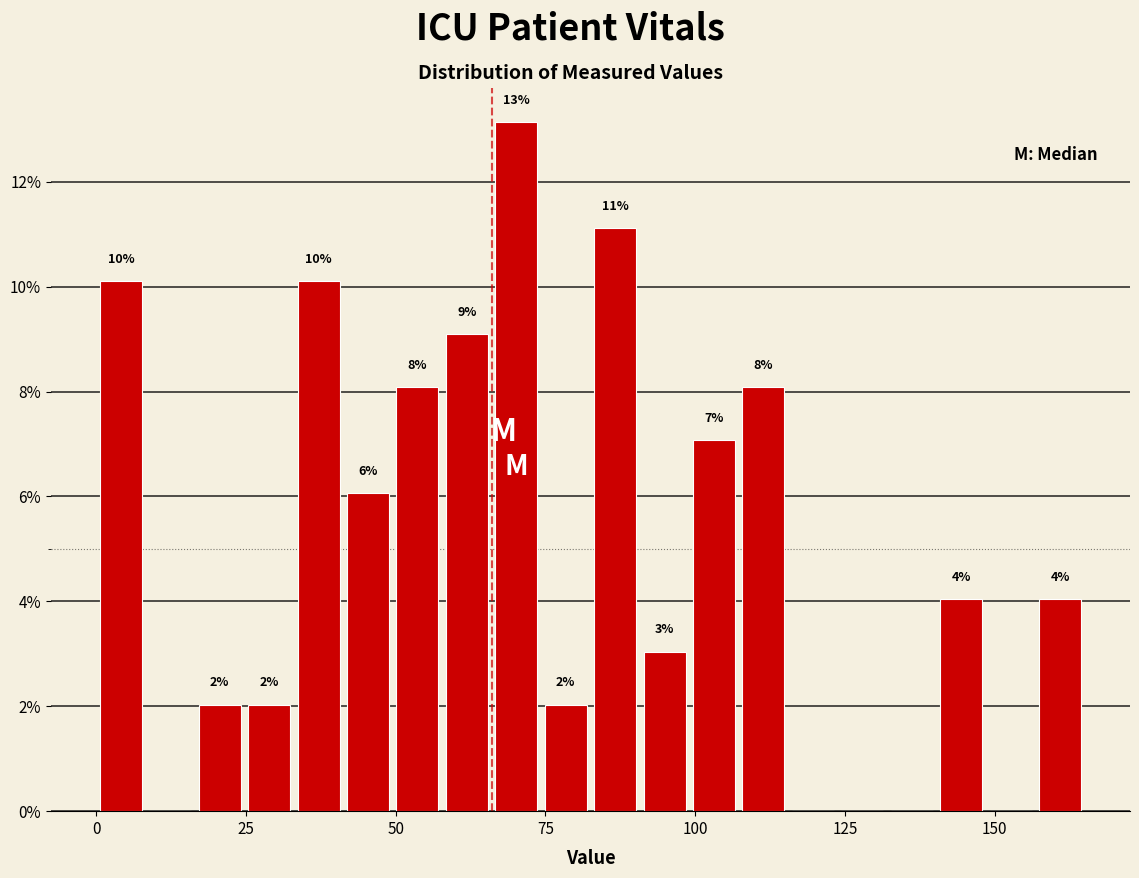

Read against the x-axis, roughly where is the centre of the tallest bar?

70